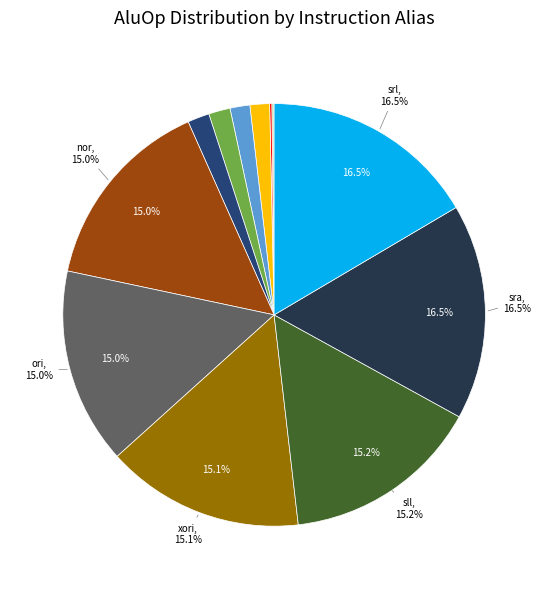

Is there any slice that represents more than half of the pie?

No